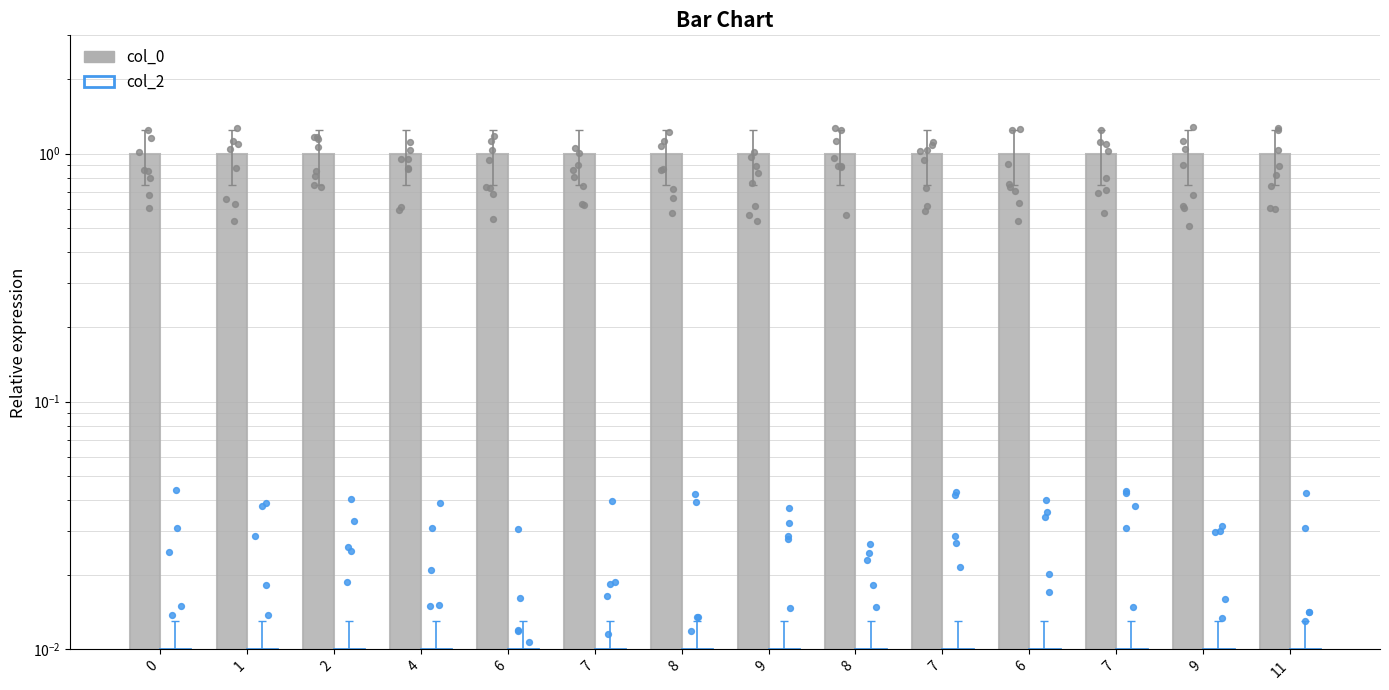

Which series has the widest spread of Y values?

col_0